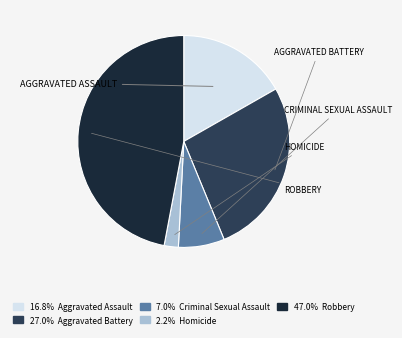

Does any single category account for the majority?

No